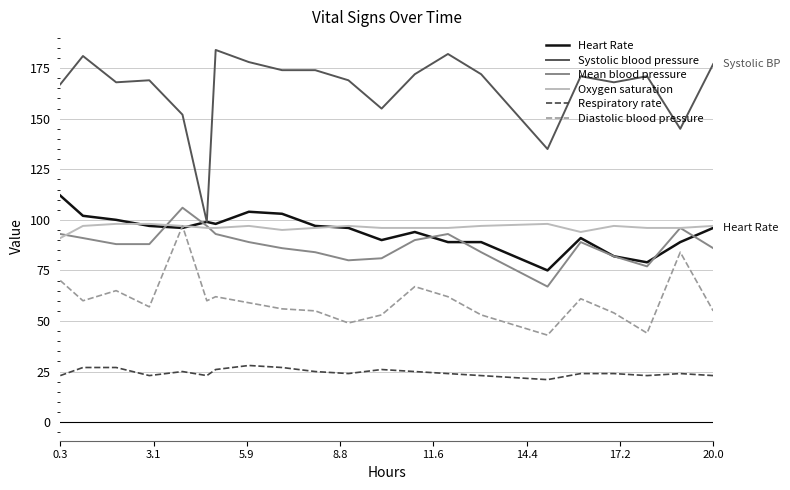

What is the smallest value displayed?

21